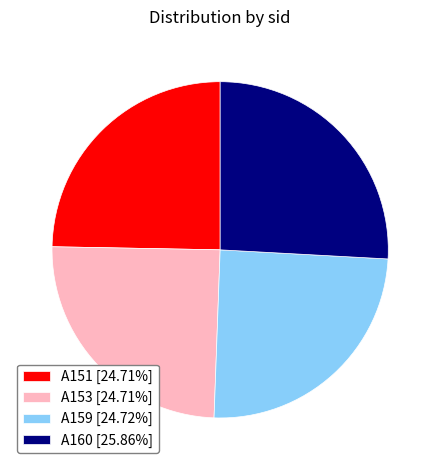

Does A151 represent more than half of the total?

No